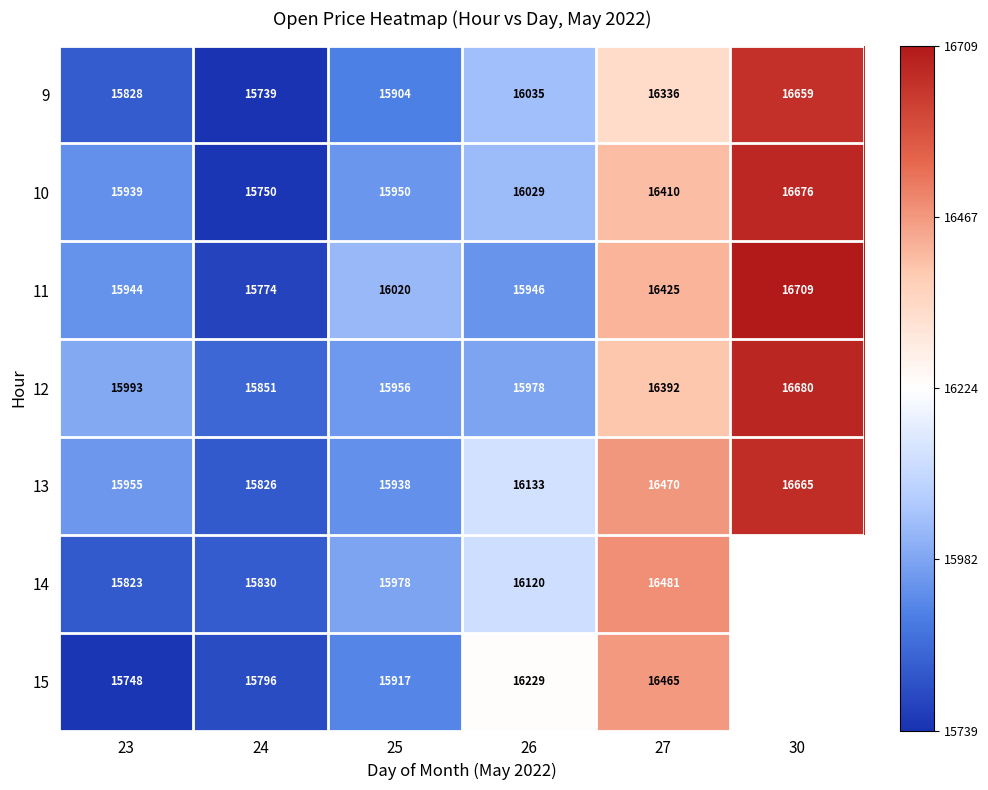

Is the value of 11 at 26 greater than the value of 12 at 24?

Yes